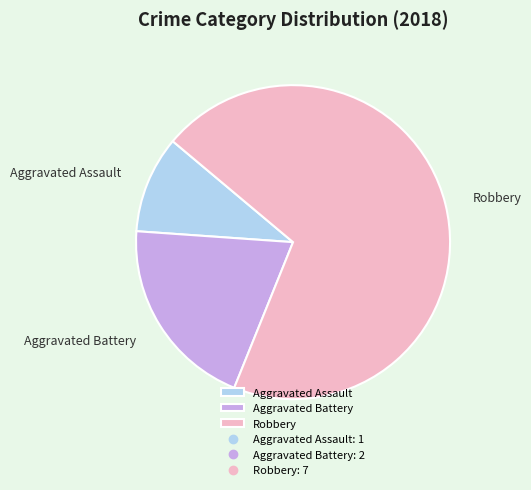

Is it true that Aggravated Battery is 14% of the pie?

False